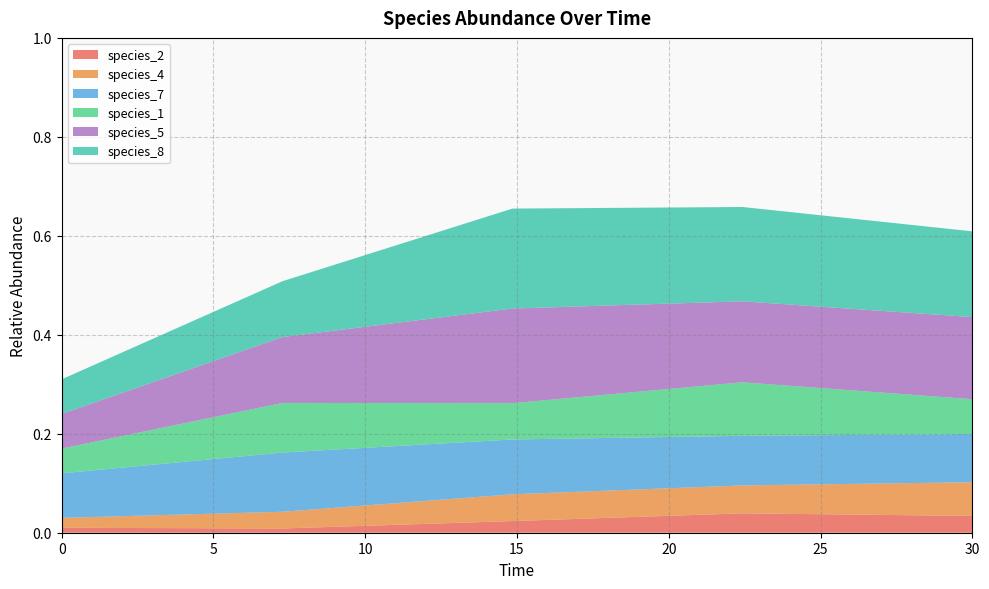

Reading right to left, list all the values displayed in this chart.

species_2: 30.0=0.0	22.424242424242426=0.0	14.84848484848485=0.0	7.272727272727273=0.0	0.0=0.0
species_4: 30.0=0.1	22.424242424242426=0.1	14.84848484848485=0.1	7.272727272727273=0.0	0.0=0.0
species_7: 30.0=0.1	22.424242424242426=0.1	14.84848484848485=0.1	7.272727272727273=0.1	0.0=0.1
species_1: 30.0=0.1	22.424242424242426=0.1	14.84848484848485=0.1	7.272727272727273=0.1	0.0=0.1
species_5: 30.0=0.2	22.424242424242426=0.2	14.84848484848485=0.2	7.272727272727273=0.1	0.0=0.1
species_8: 30.0=0.2	22.424242424242426=0.2	14.84848484848485=0.2	7.272727272727273=0.1	0.0=0.1